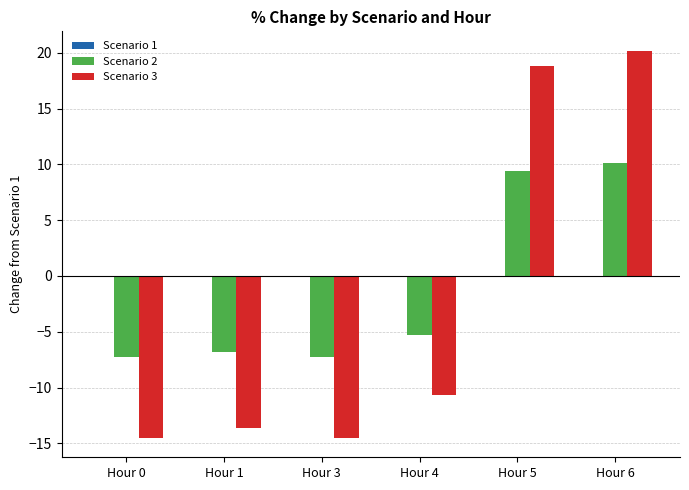

How many bars are there in each group?

2